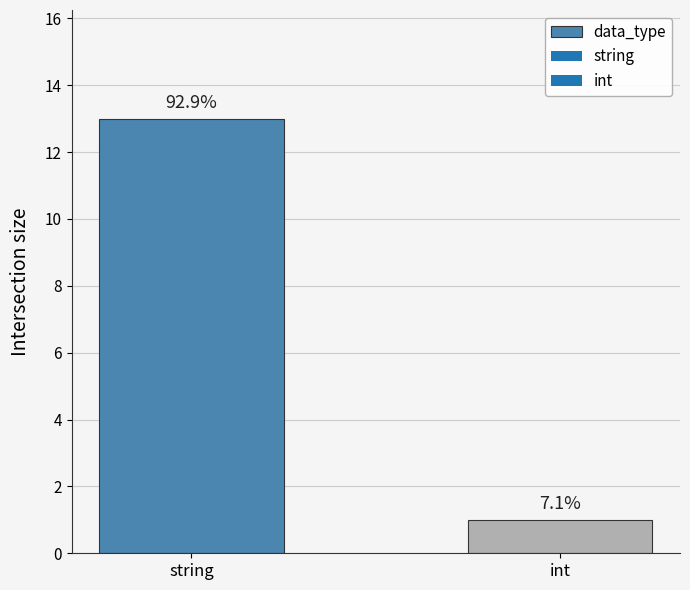

Are the bars grouped side by side (vs. stacked)?

No